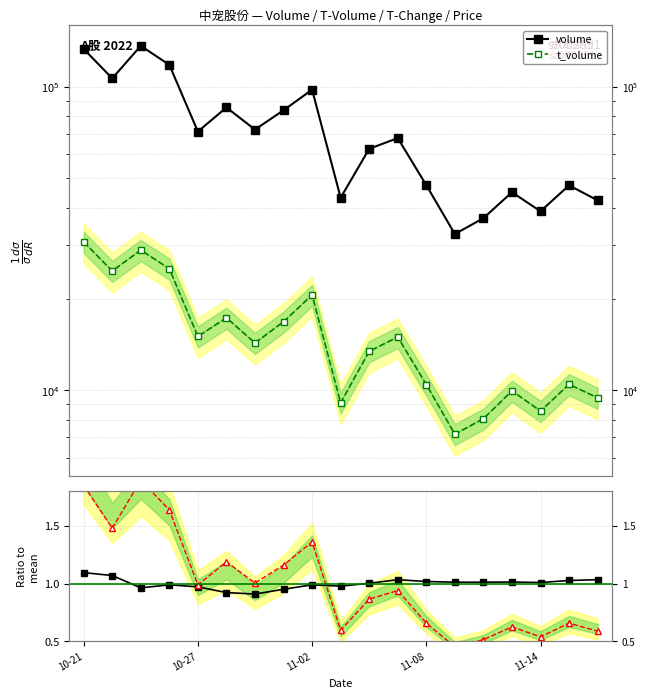

What is the sum of all price / mean(price) values?

19.0